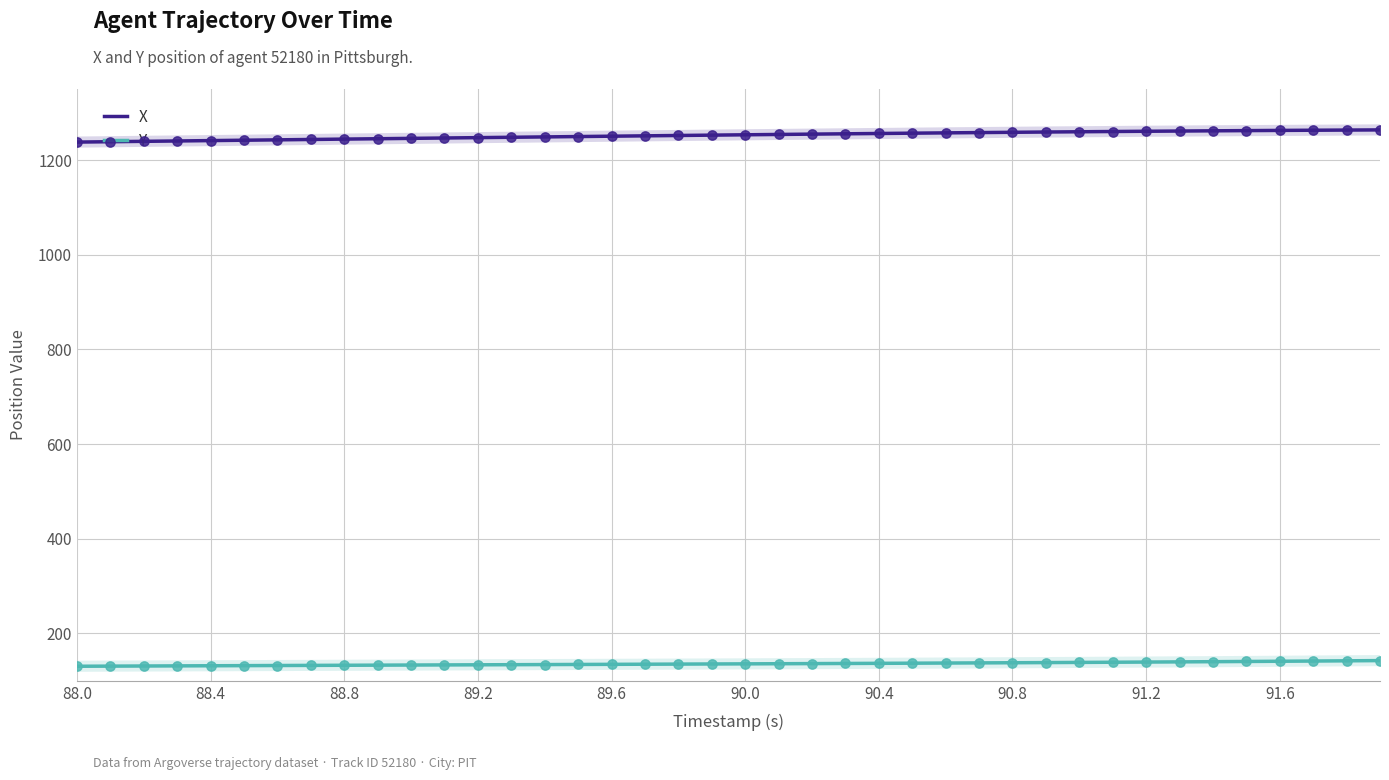

True or false: Y and X cross at least once.

False